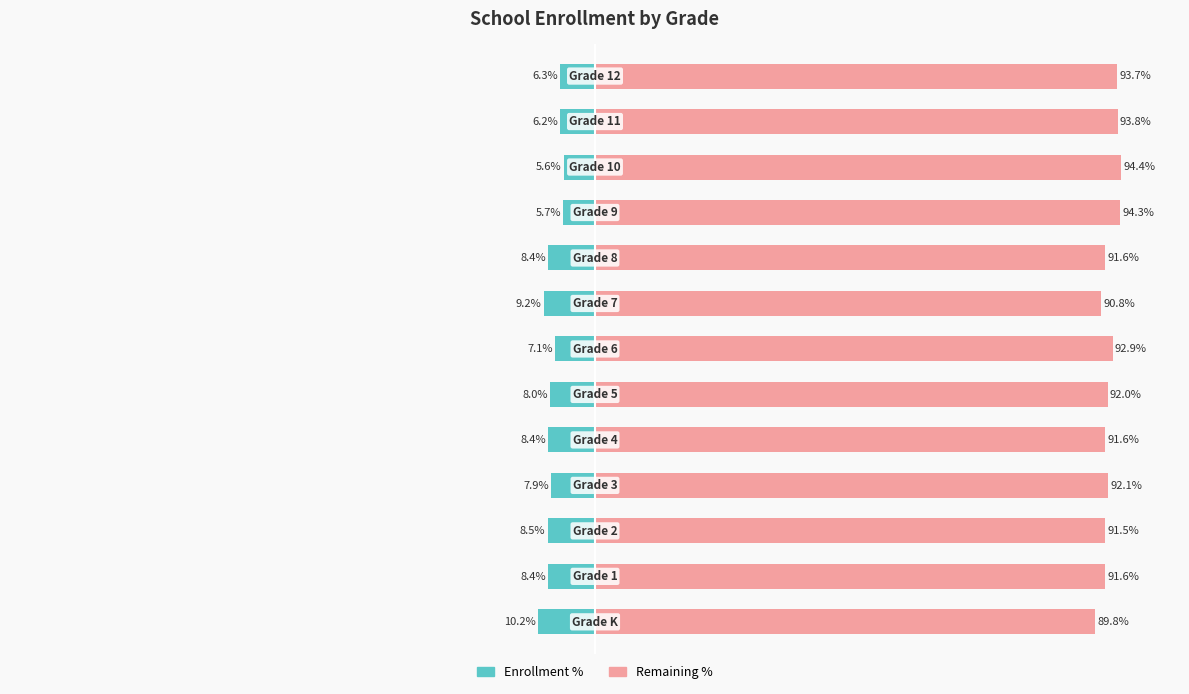

At which label does Remaining % first exceed 92?

3